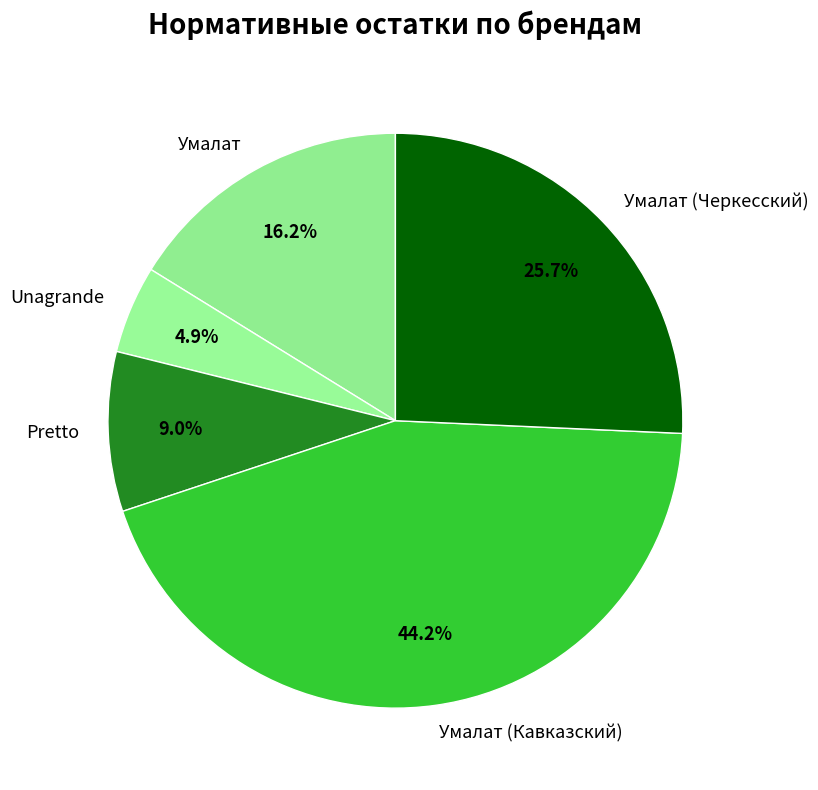

To the nearest percent, what is the combined percentage of Unagrande and Умалат (Черкесский)?

31%